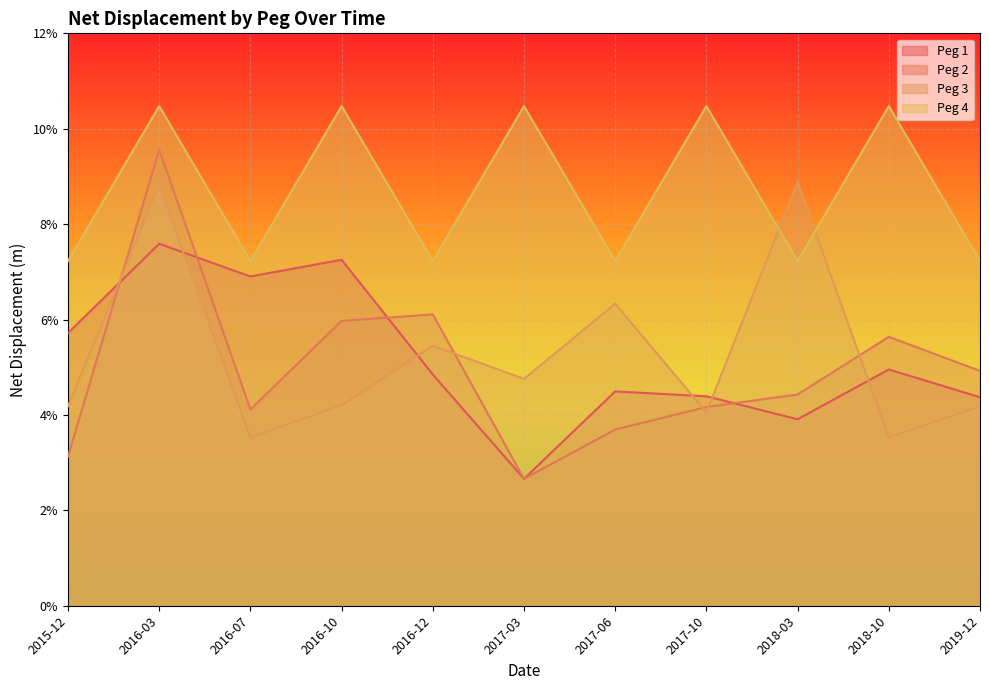

The Peg 2 series shows 0.0 at 2017-03. True or false?

True